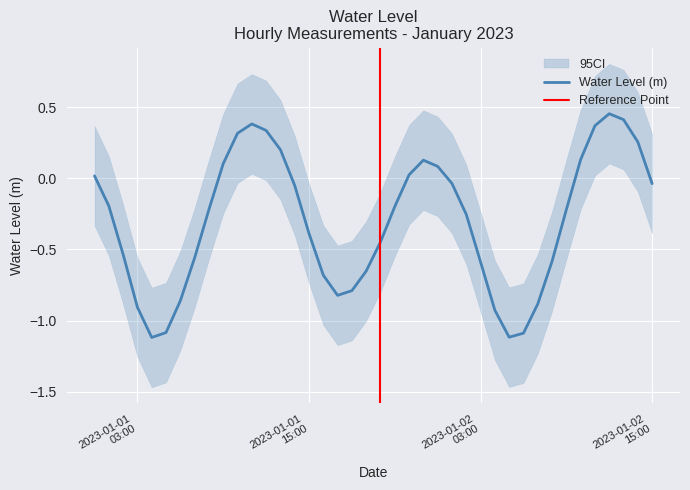

What is the difference between the maximum and second lowest values?

1.6